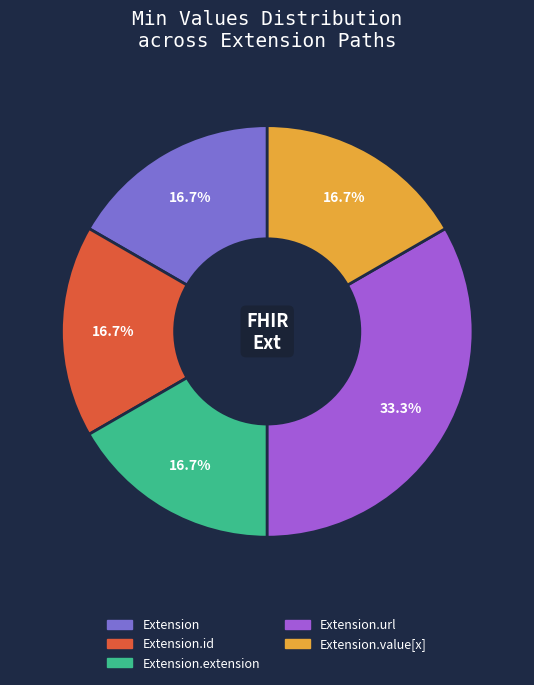

What is the ratio of the value at Extension.id to the value at Extension.extension?

1.0